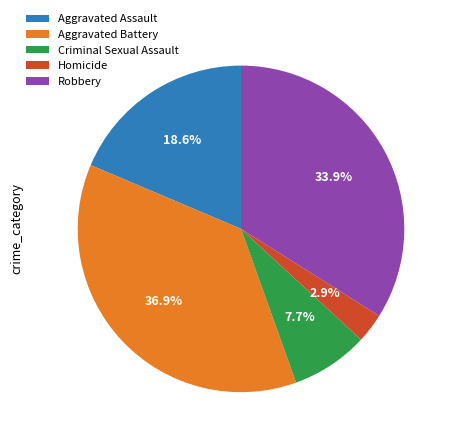

To the nearest percent, what is the difference between the Criminal Sexual Assault and Robbery slice percentages?

26%